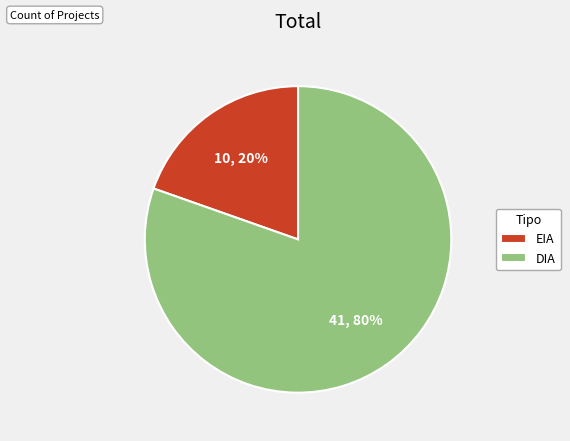

To the nearest percent, what is the combined percentage of DIA and EIA?

100%